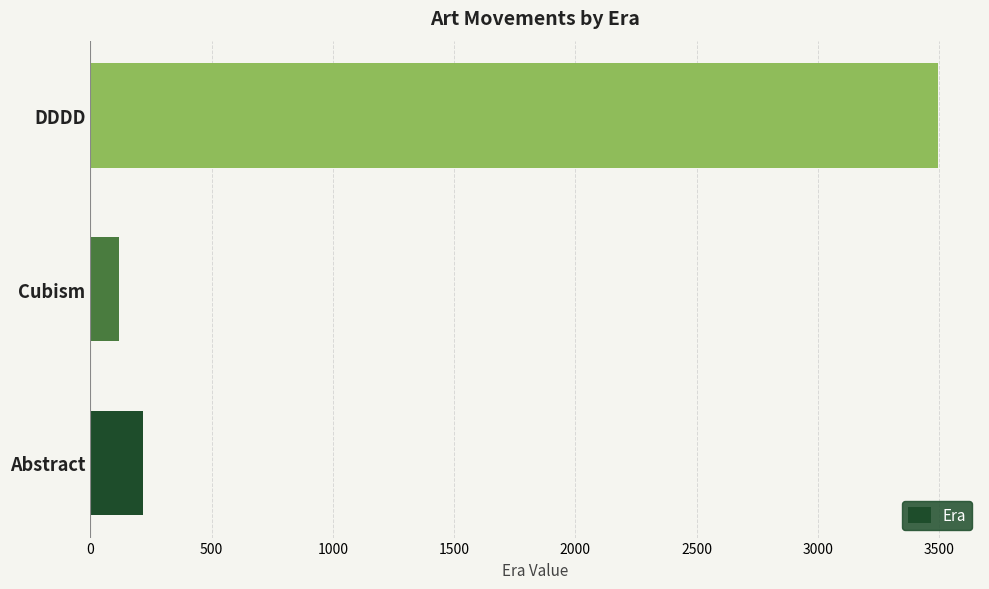

At which label is the value closest to 1807?

Abstract